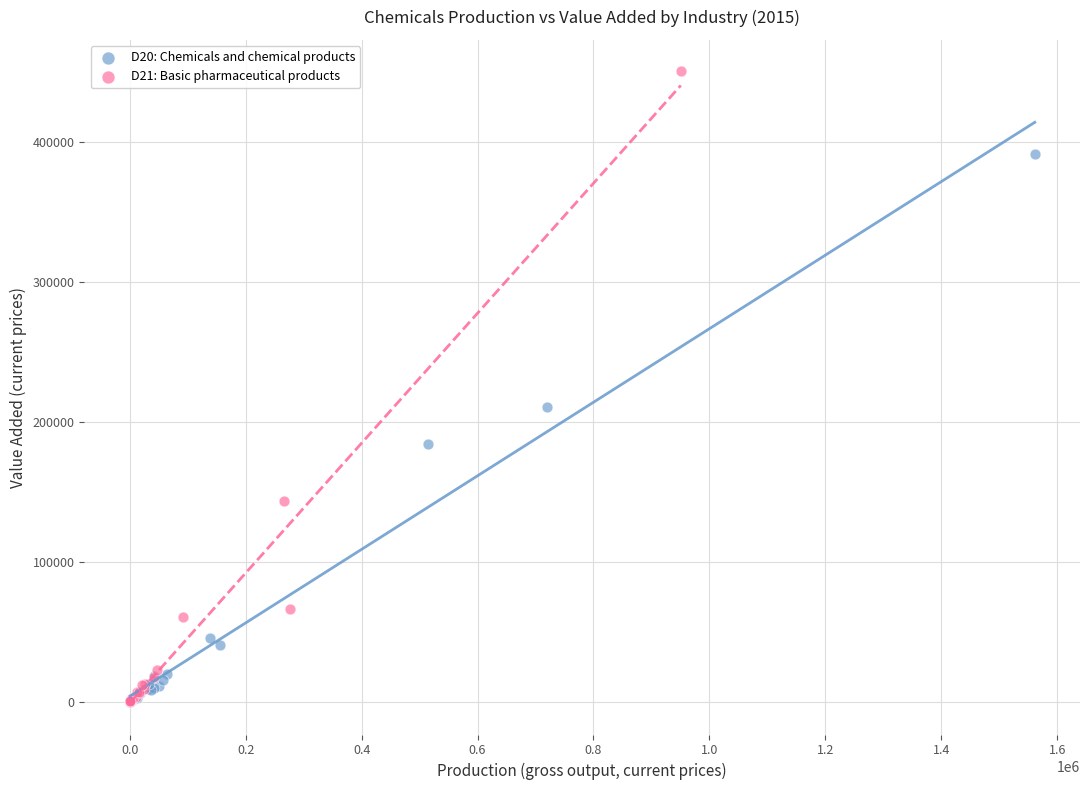

Which series reaches the maximum Y coordinate?

D21: Basic pharmaceutical products